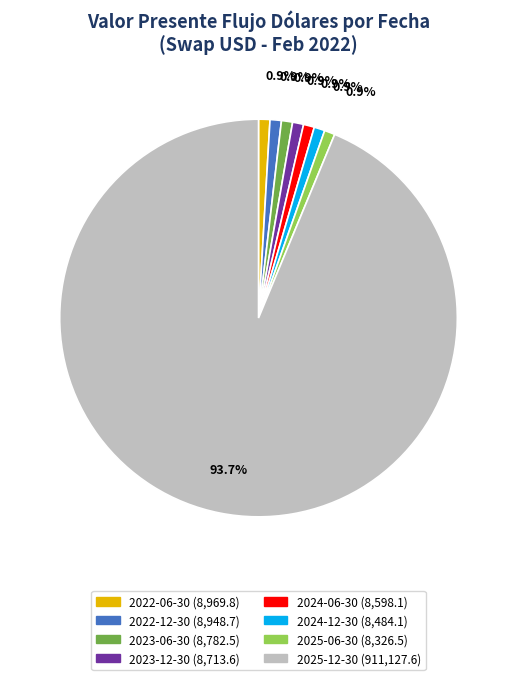

To the nearest percent, what is the difference between the largest and smallest slice percentages?

93%